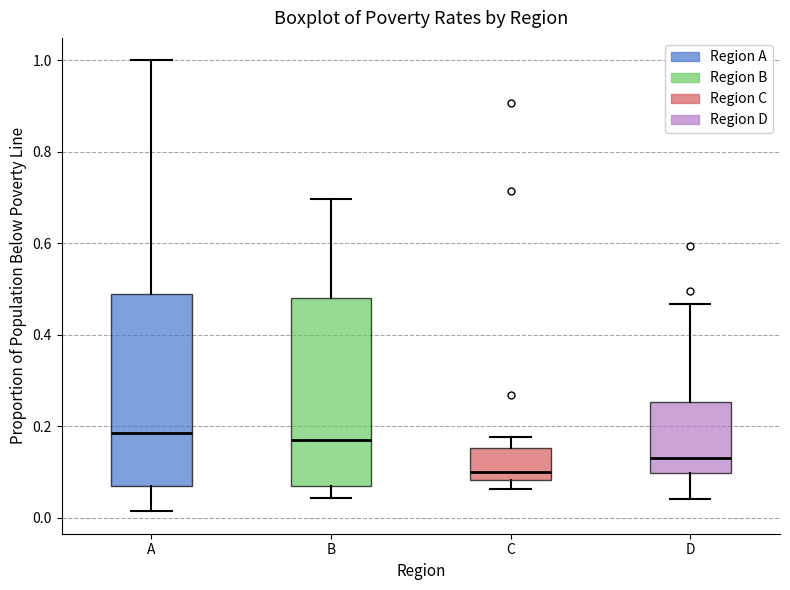

Which box has the lowest median line?

C